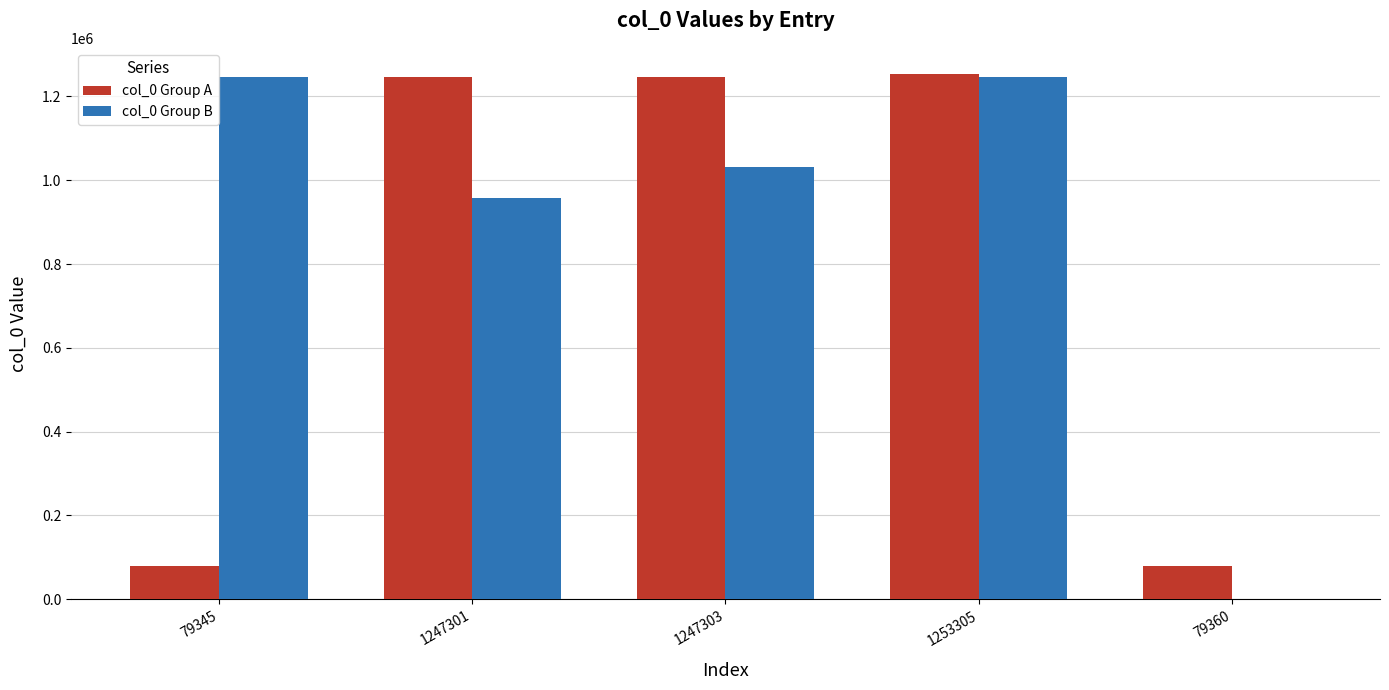

Is it true that col_0 Group B equals 1937540 at 79345?

False